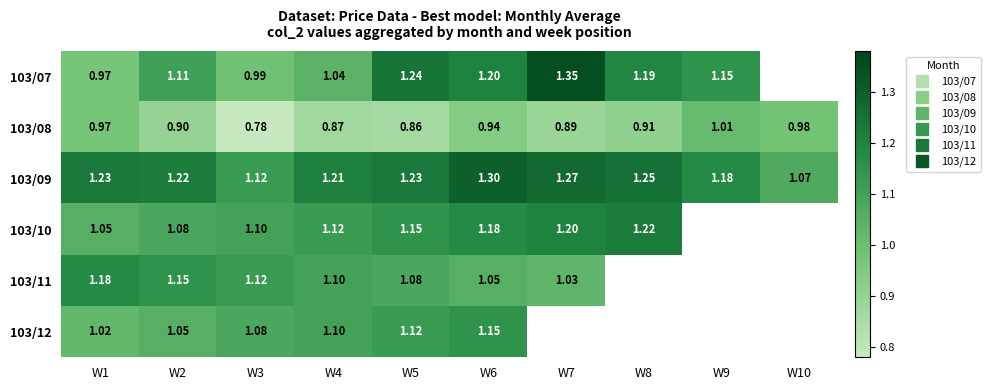

What is the total value across all series at W4?

6.4